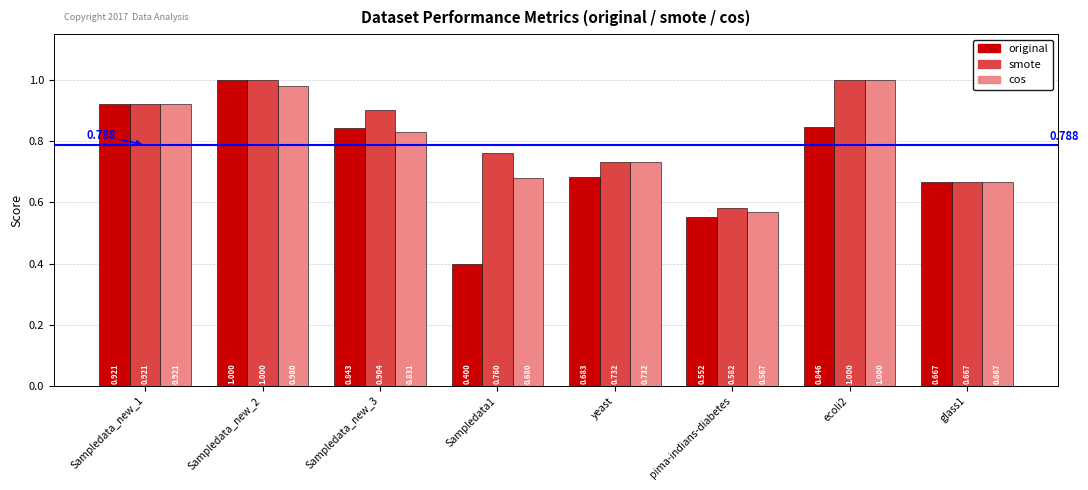

At pima-indians-diabetes, list the series in order from largest to smallest.

smote, cos, original